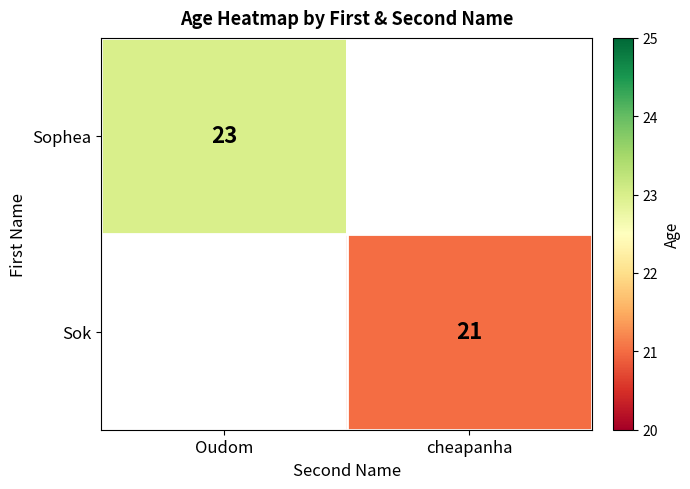

Is it true that Sophea equals 41 at Oudom?

False